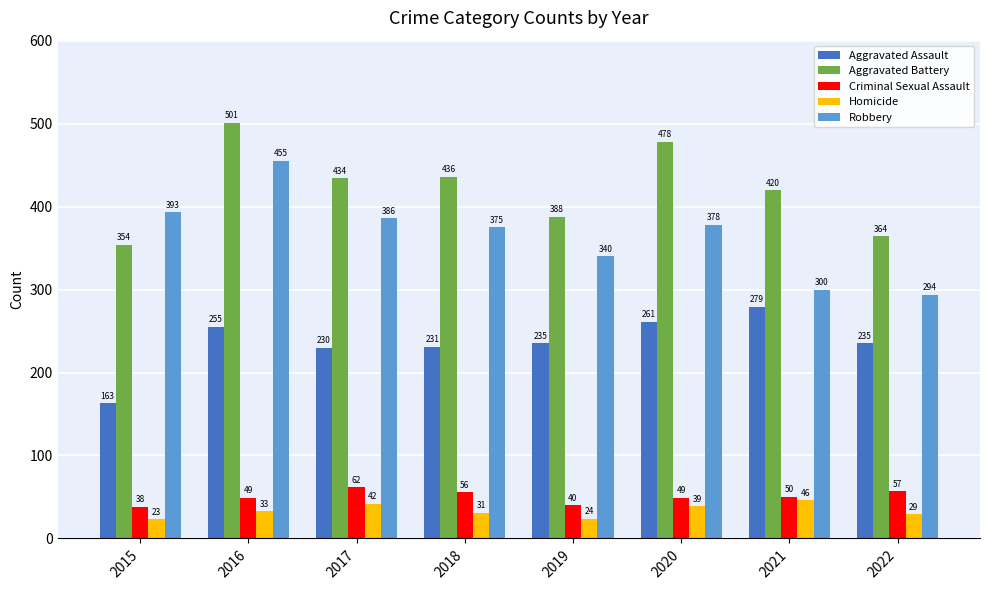

At which category is the sum across all series the highest?

2016